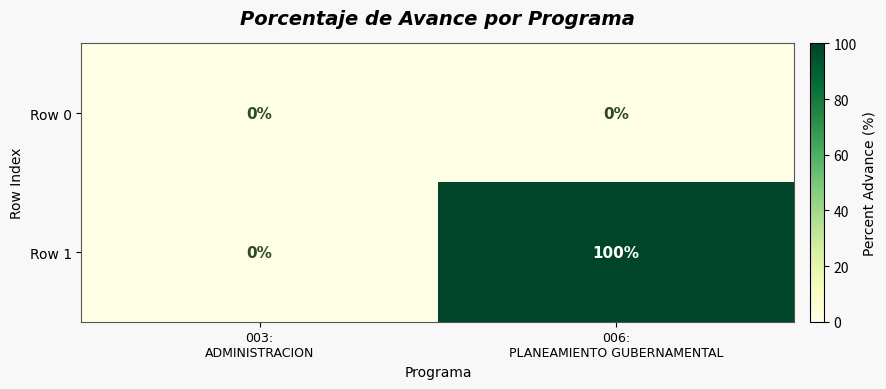

Reading right to left, extract all data points from this chart.

Row 0: 0	0
Row 1: 100	0